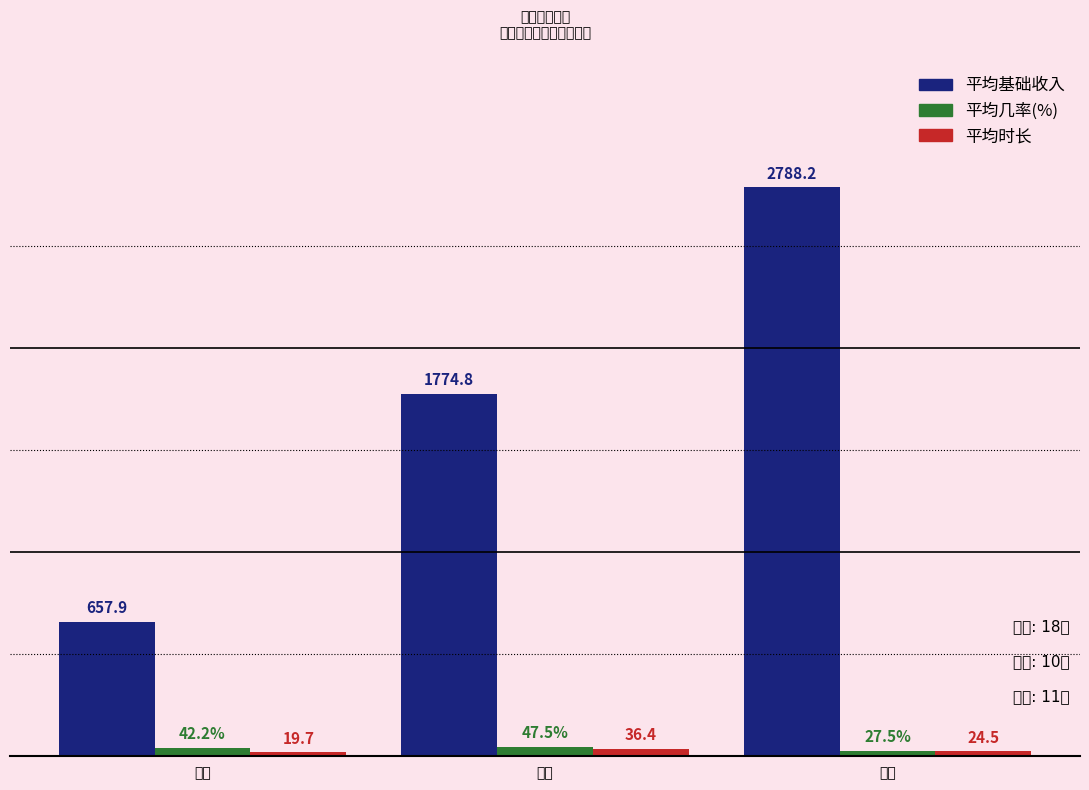

At which label does 平均时长 first exceed 24?

汽车